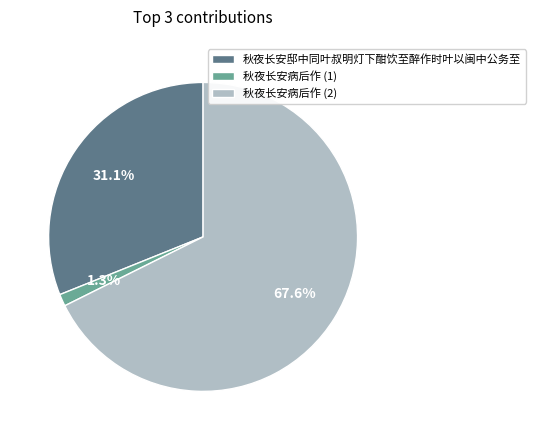

What percentage is NOT represented by 秋夜长安病后作 (1)?

98.7%